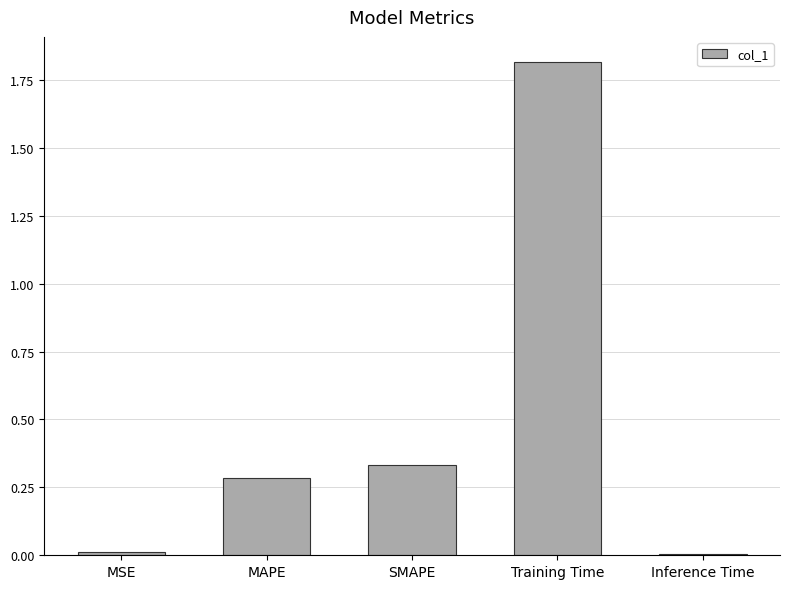

What is the label of the 4th bar from the left?

Training Time